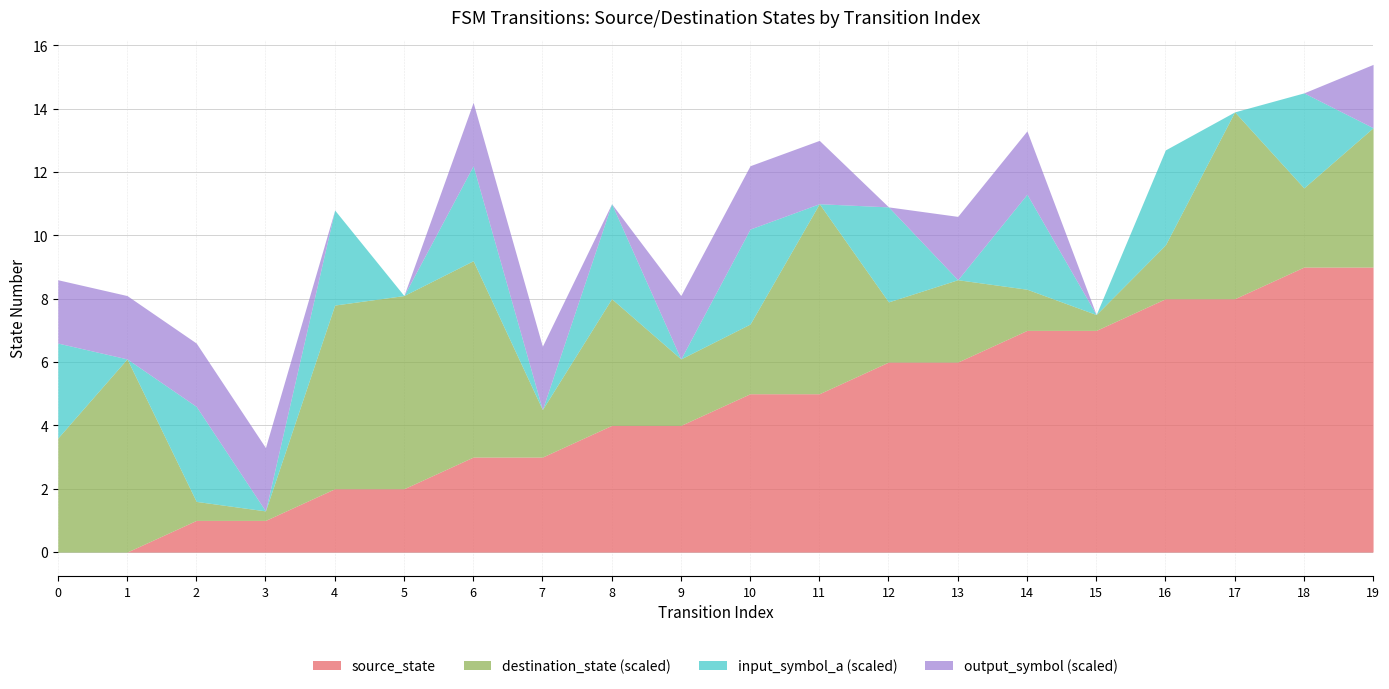

Which series changed the most between 2 and 9?

destination_state